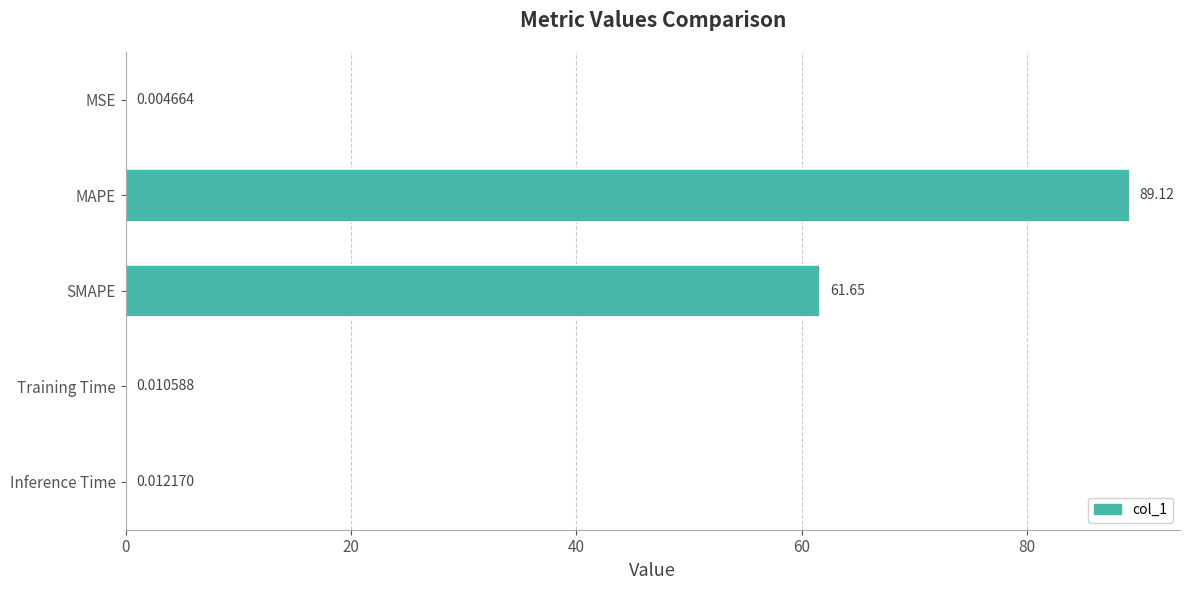

Which label corresponds to the largest value in the chart?

MAPE